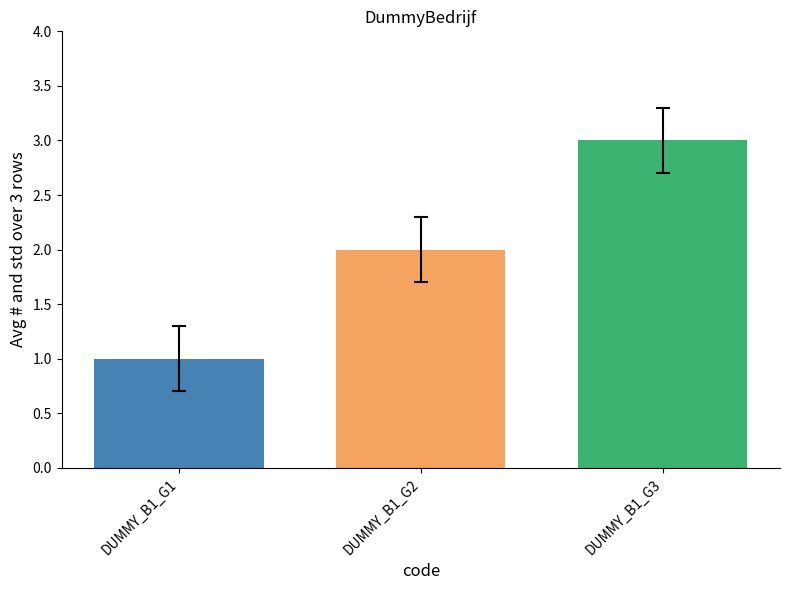

What is the maximum value shown in the chart?

3